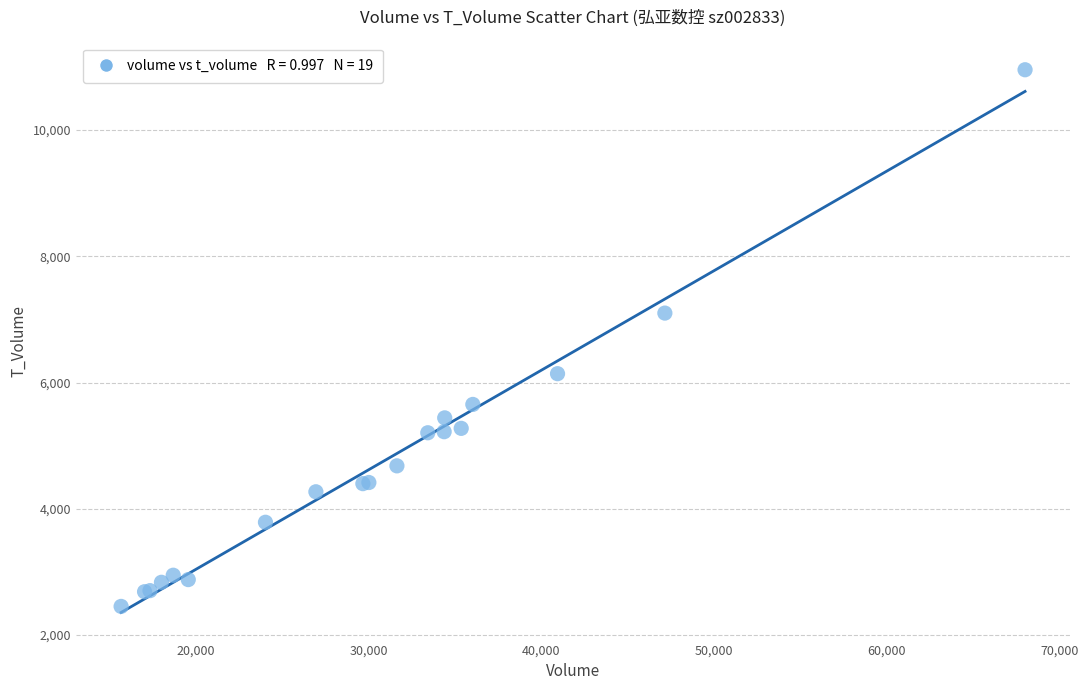

What Y value in the scatter plot is closest to 6704?

7100